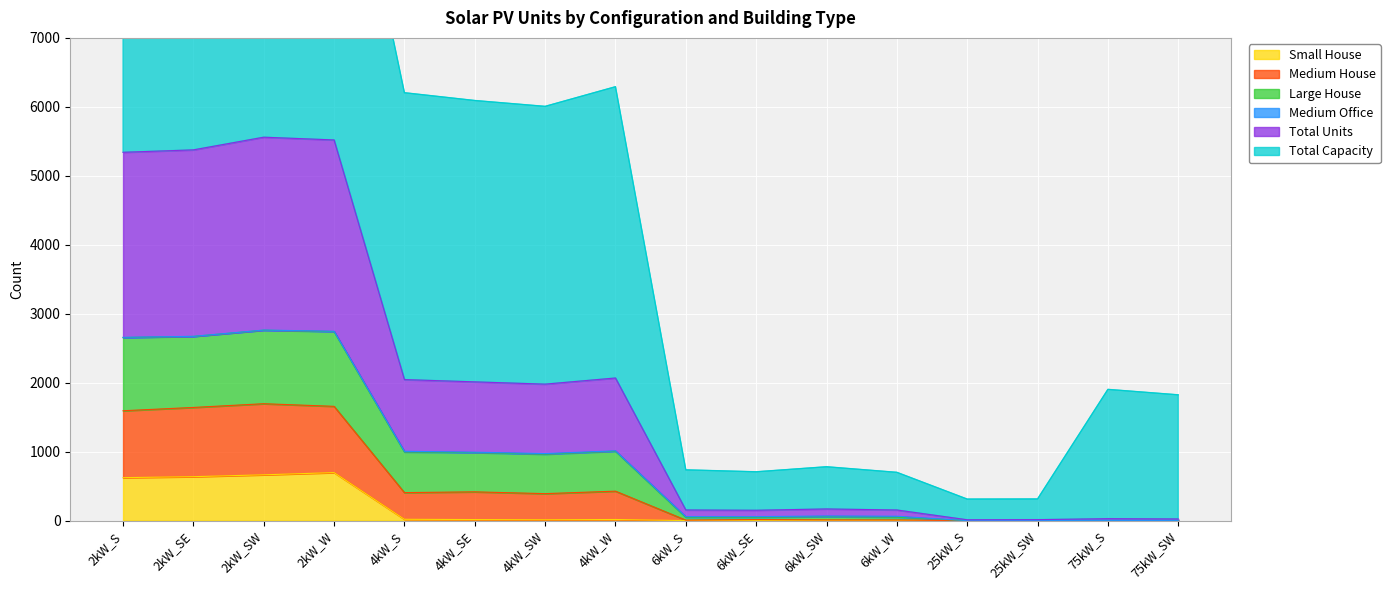

What is the difference between the highest and lowest values at 4kW_SE?

6077